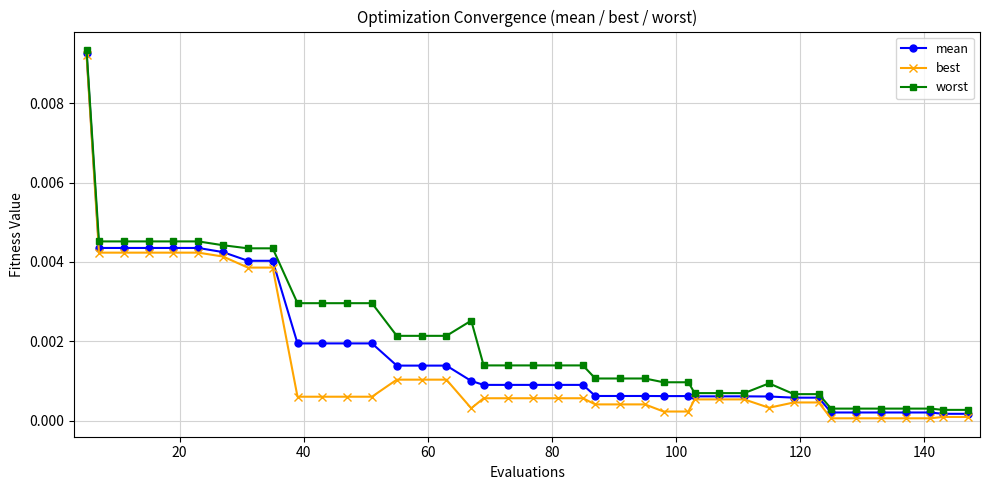

True or false: worst and best intersect in this chart.

False